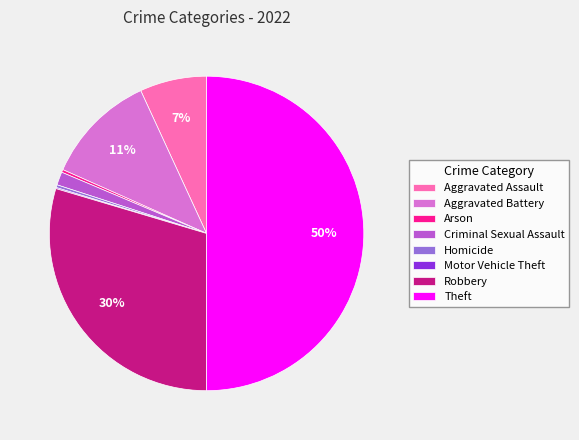

To the nearest percent, what is the average slice percentage?

12%